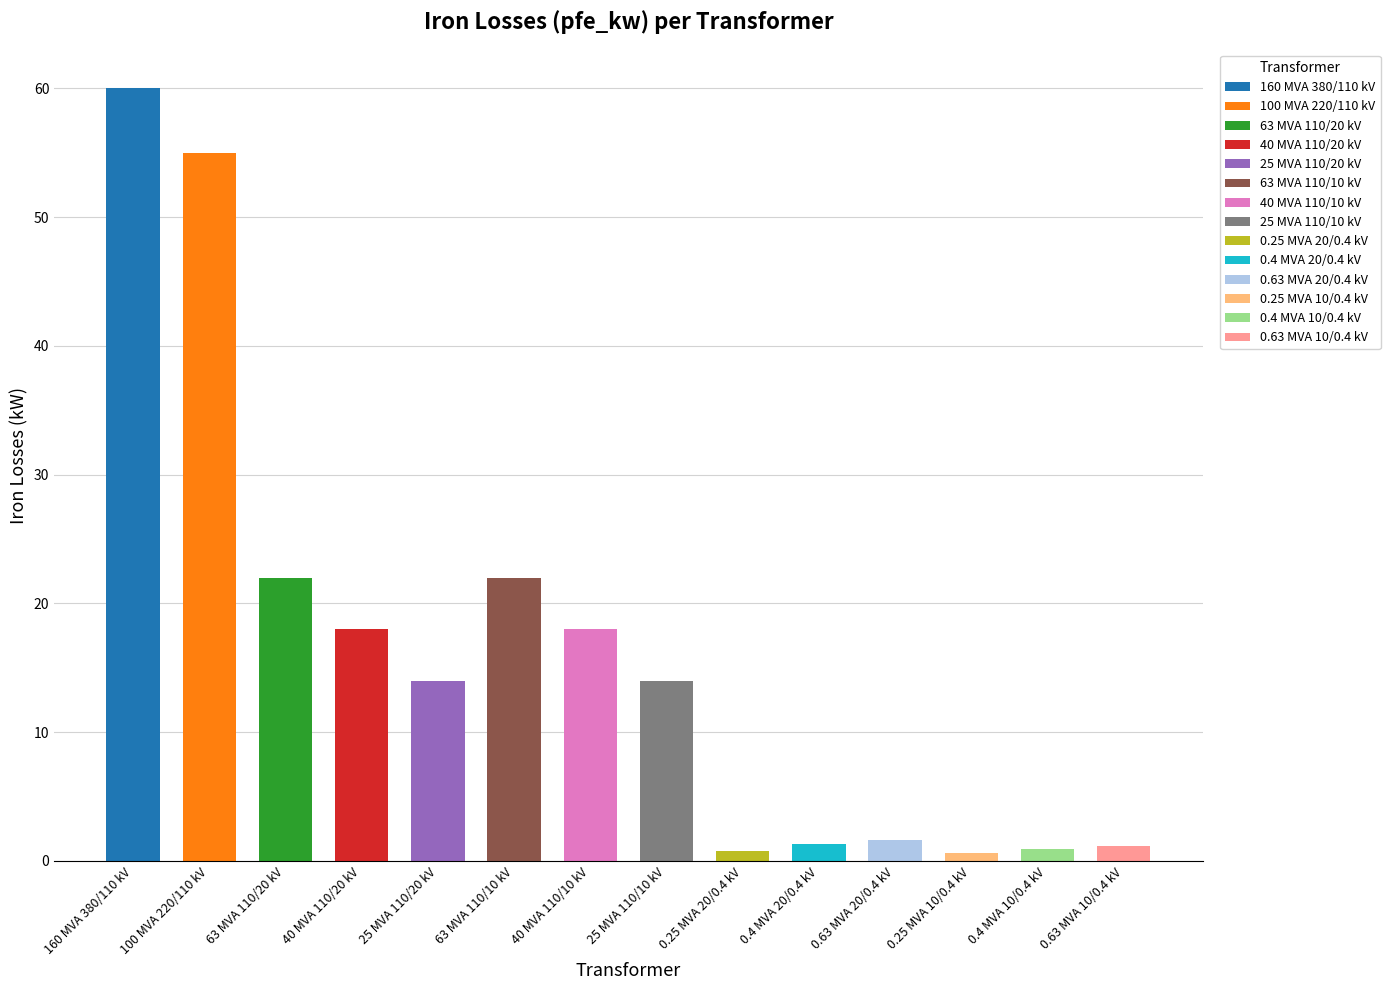

What is the change in value from 25 MVA 110/20 kV to 0.4 MVA 10/0.4 kV?

-13.1